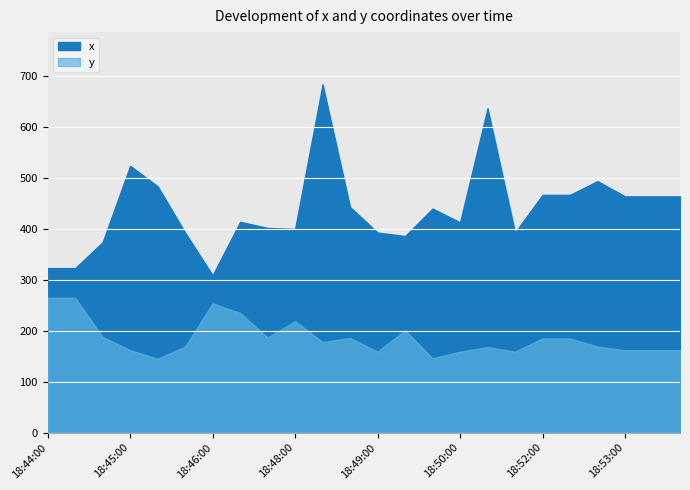

True or false: x has a value of 464 at 18:53:20.

True